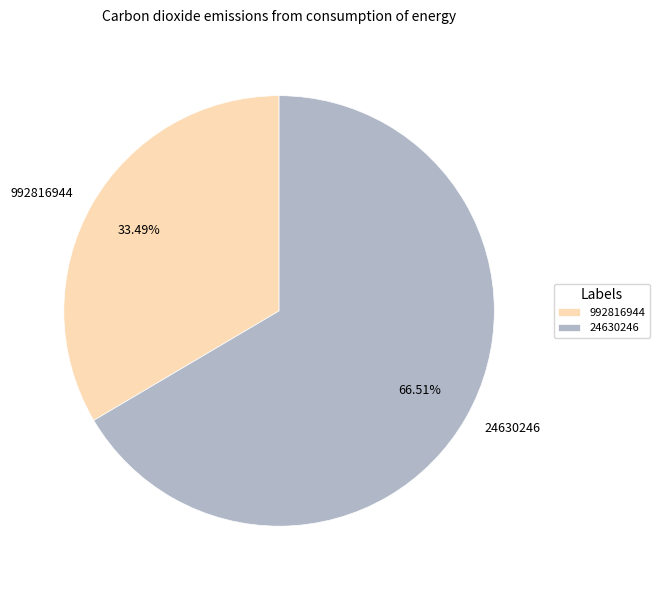

How much of the chart is everything except 992816944?

66.5%